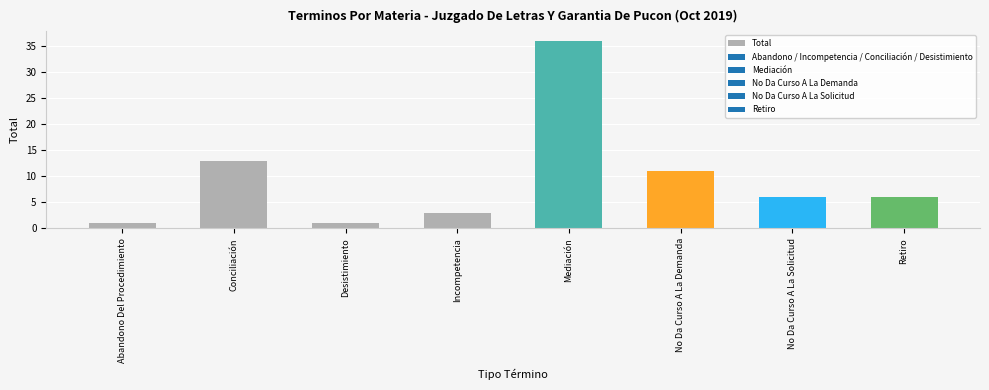

What is the value of the 5th bar from the left?

36